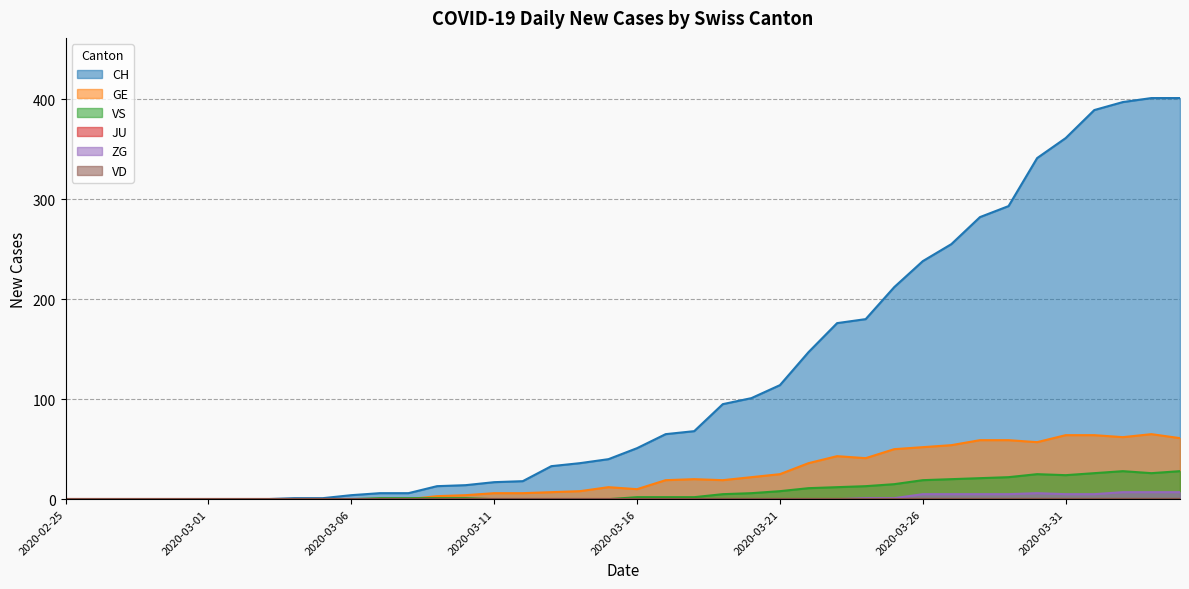

Between 2020-03-16 and 2020-03-31, which series saw the biggest shift?

CH